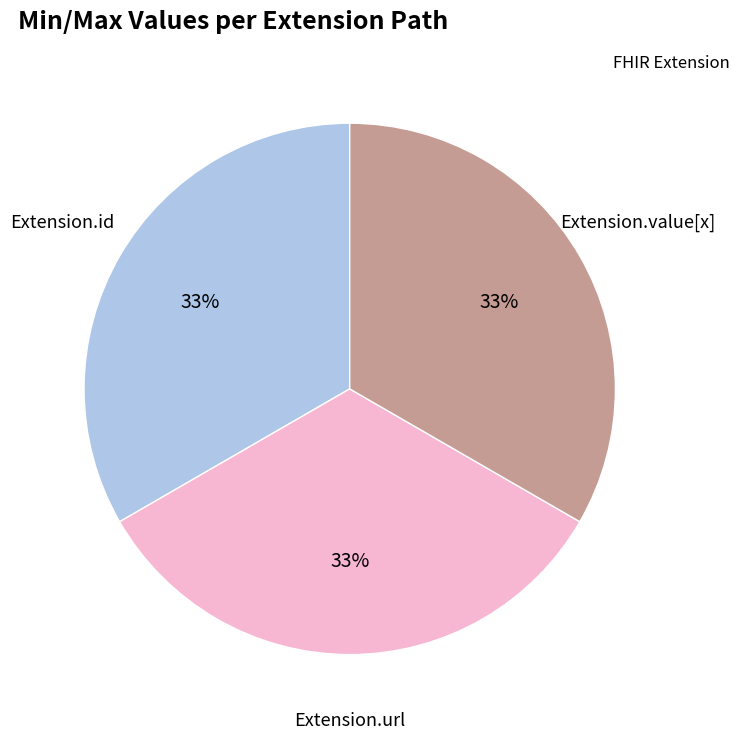

To the nearest percent, what is the average slice percentage?

33%